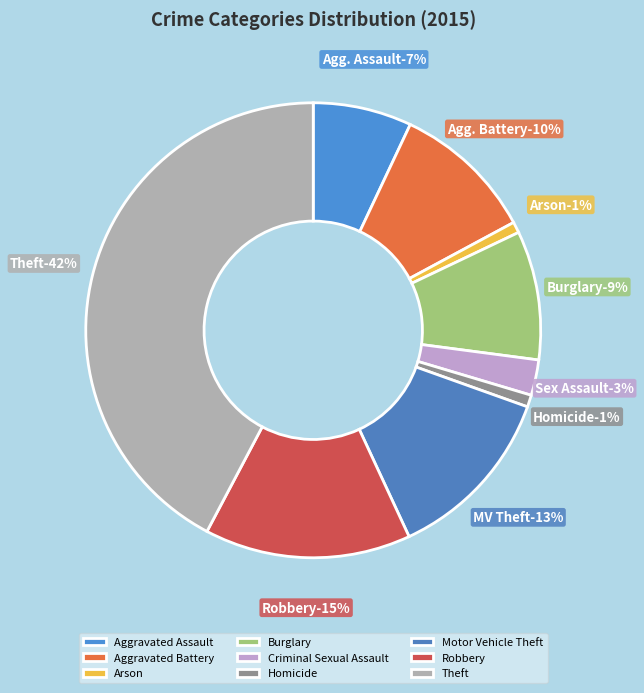

To the nearest percent, what is the combined percentage of Burglary and Arson?

10%